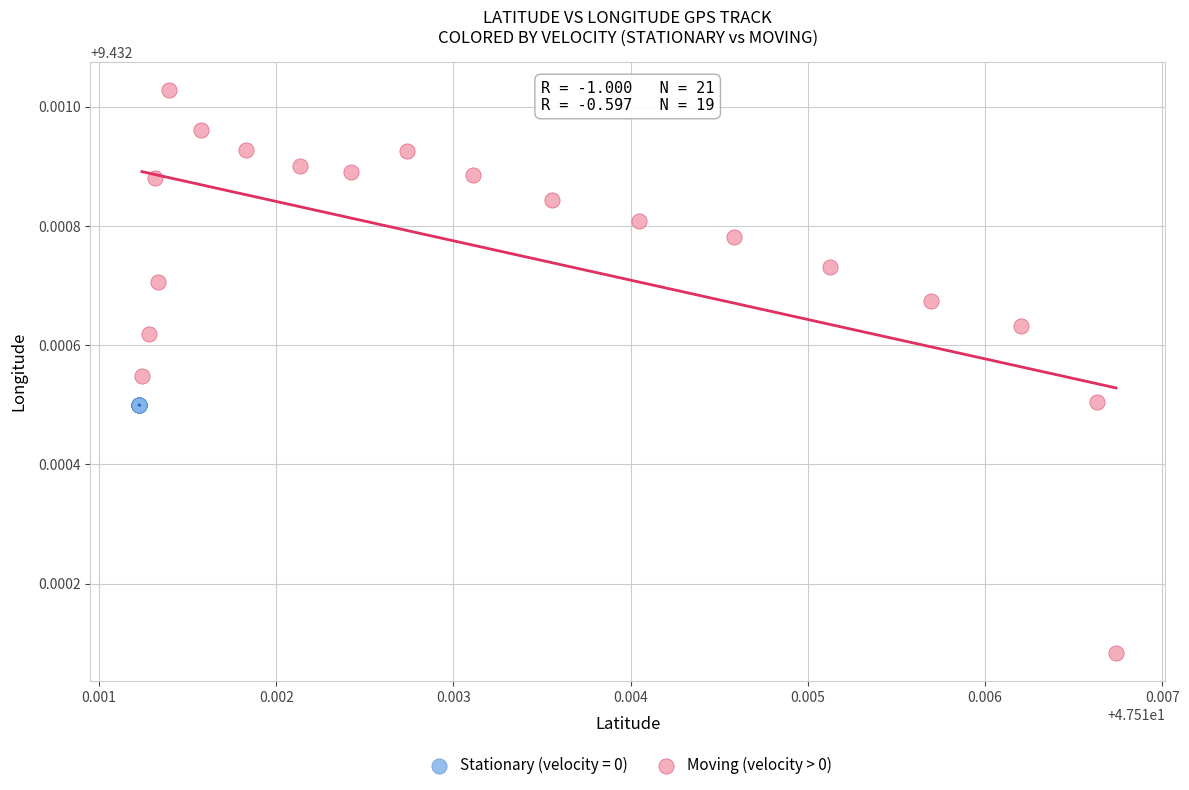

Which series contains the lowest Y value?

Moving (velocity > 0)